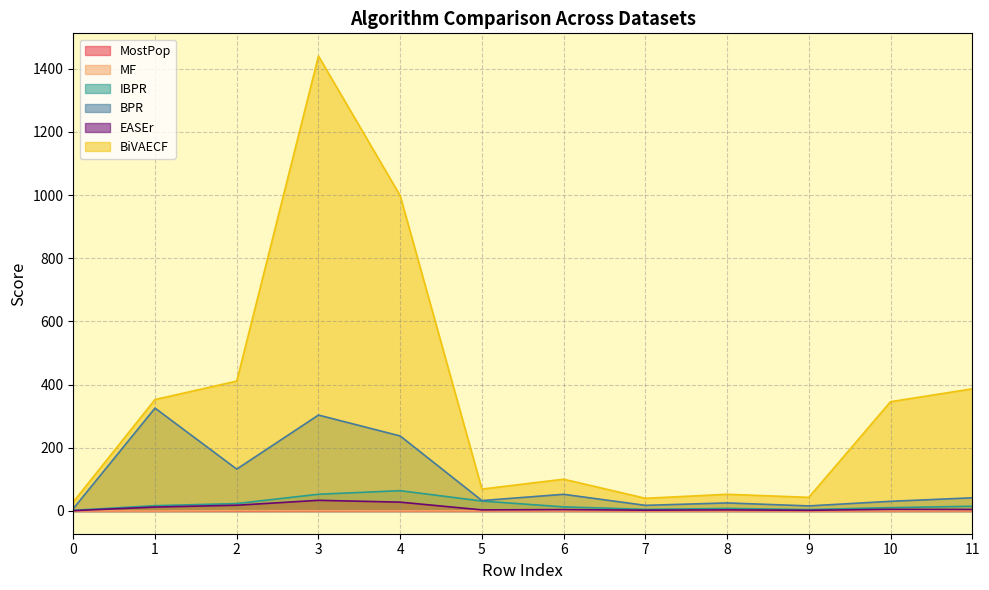

Reading left to right, list all the values displayed in this chart.

MostPop: 0.0	0.0	0.0	0.0	0.0	0.0	0.0	0.0	0.0	0.0	0.0	0.0
MF: 0.2	0.1	0.8	0.6	0.3	0.4	0.4	0.4	0.4	0.4	0.4	0.4
IBPR: 2.2	16.7	23.5	52.9	64.2	31.4	13.0	5.1	8.0	4.5	10.5	15.0
BPR: 7.5	325.6	132.5	303.6	237.4	33.0	52.8	17.8	25.5	16.1	30.6	41.7
EASEr: 1.0	12.4	18.2	33.7	27.9	3.4	4.4	2.5	3.4	2.1	5.1	4.8
BiVAECF: 28.7	352.7	411.1	1439.7	997.8	69.3	100.6	40.2	52.8	43.2	345.8	386.6